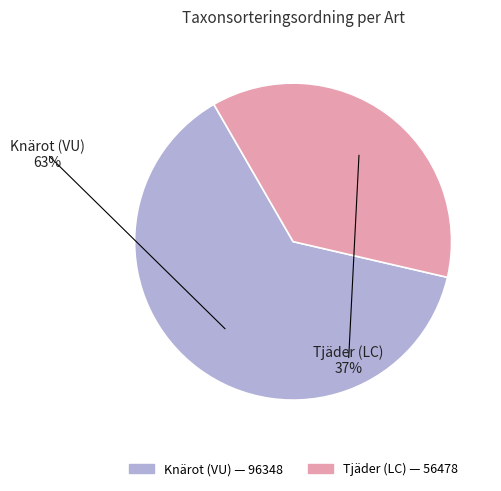

How much of the chart is everything except Tjäder (LC)?

63.0%